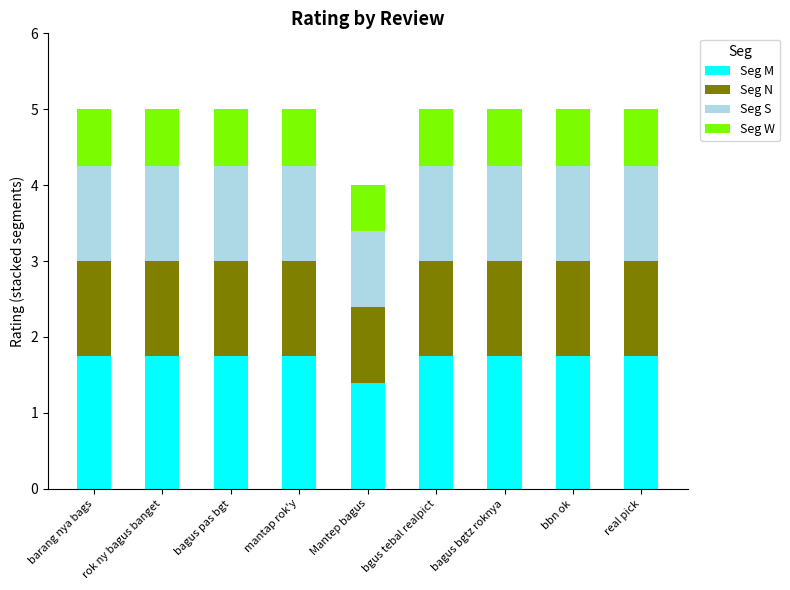

What is the minimum value for Seg M?

1.4